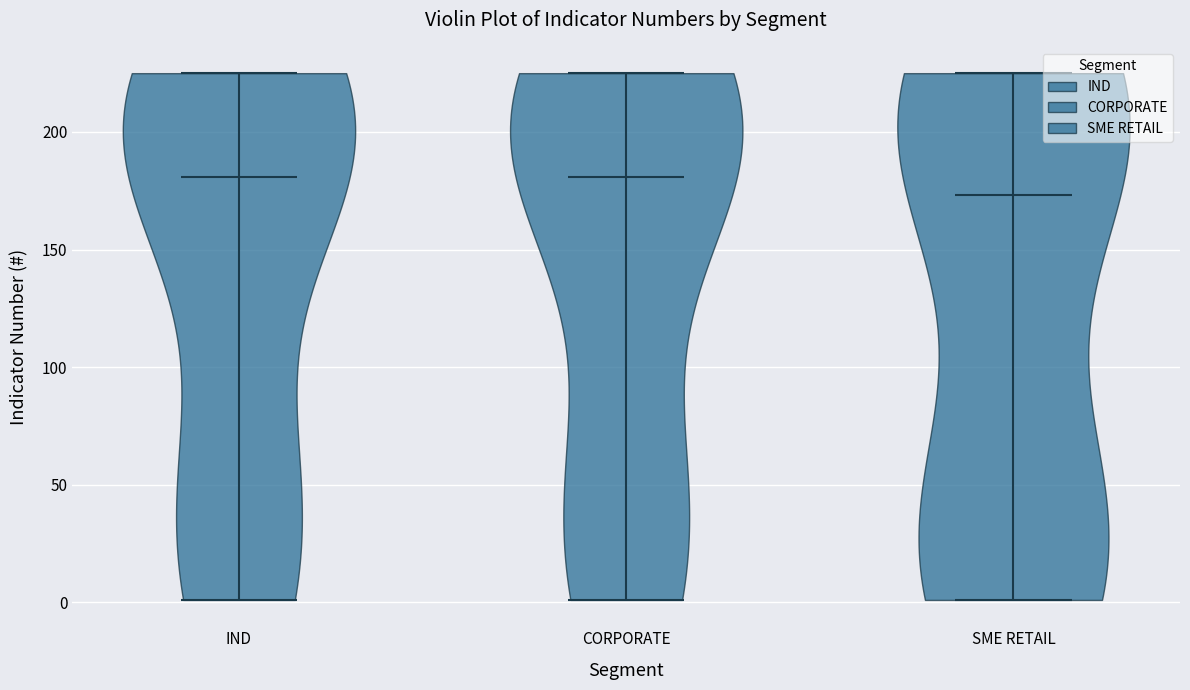

What is the lowest point the violin for CORPORATE reaches on the y-axis? The values are not printed on the chart, so give them approximately, as read against the axis.

0